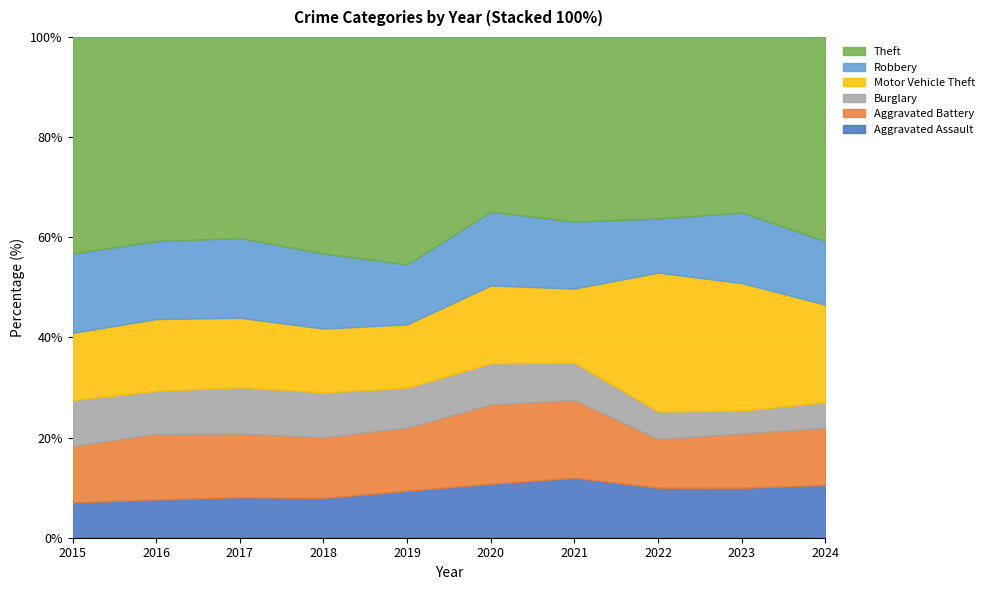

What is the total value across all series at 2015?

100.0